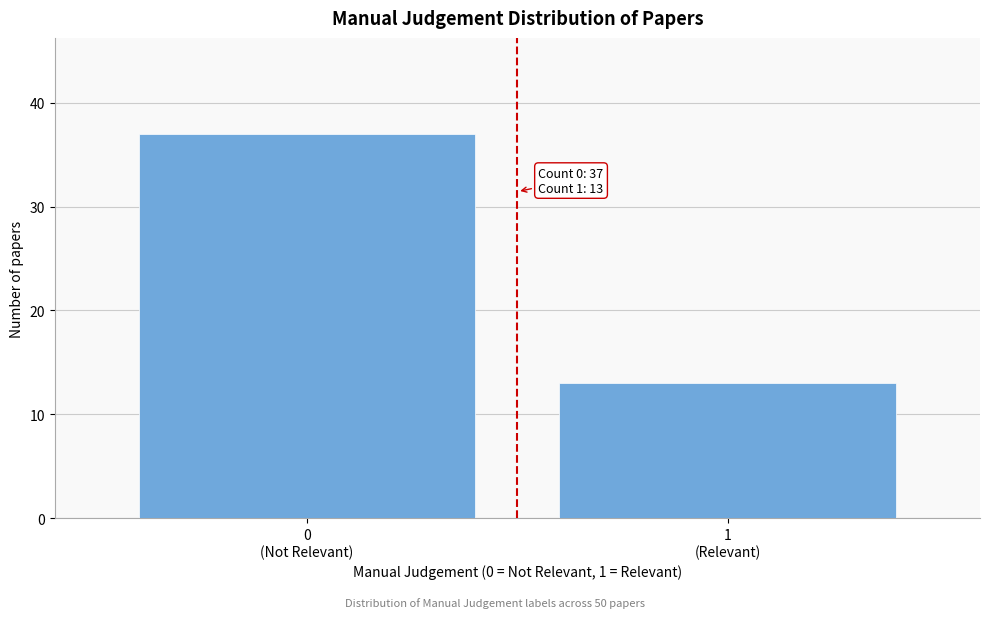

Reading left to right, list all the values displayed in this chart.

37	13